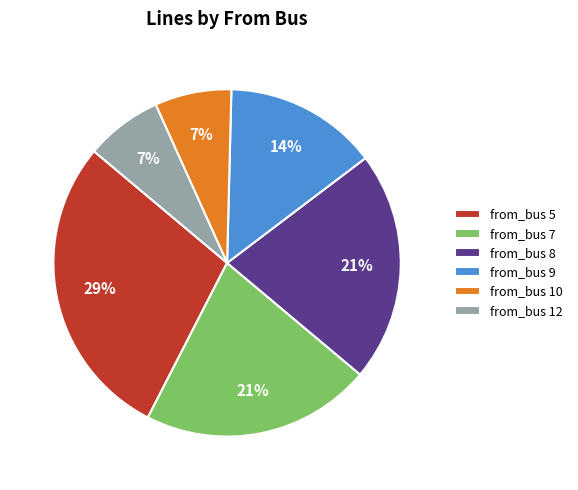

Count the number of slices in the pie.

6